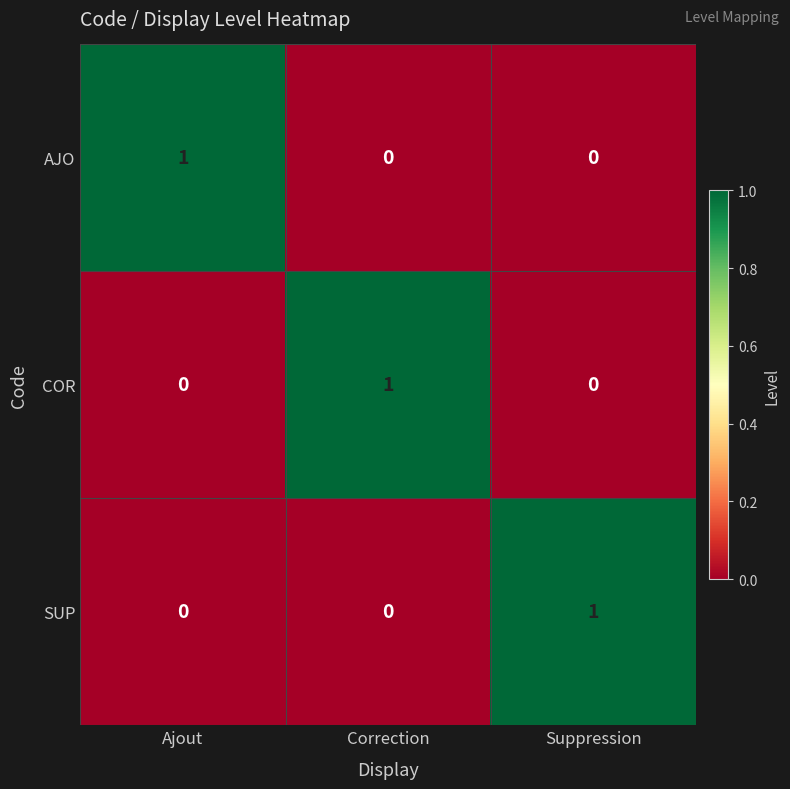

What is the difference between the highest and lowest values at Ajout?

1